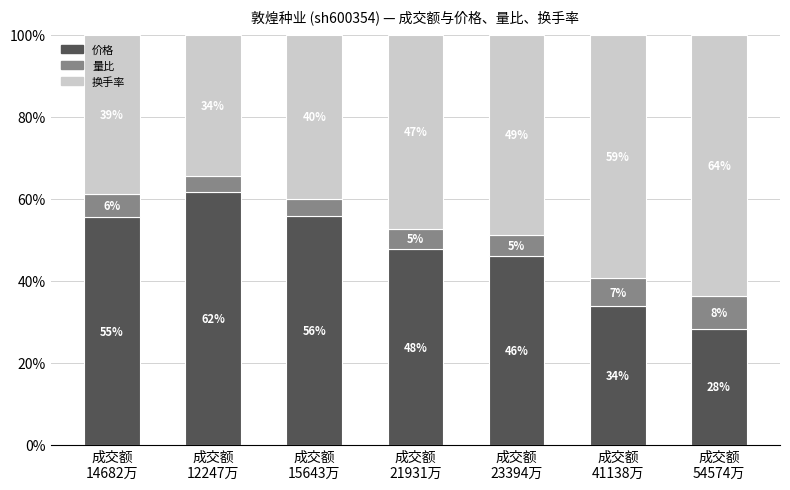

How many bars are there in total?

7